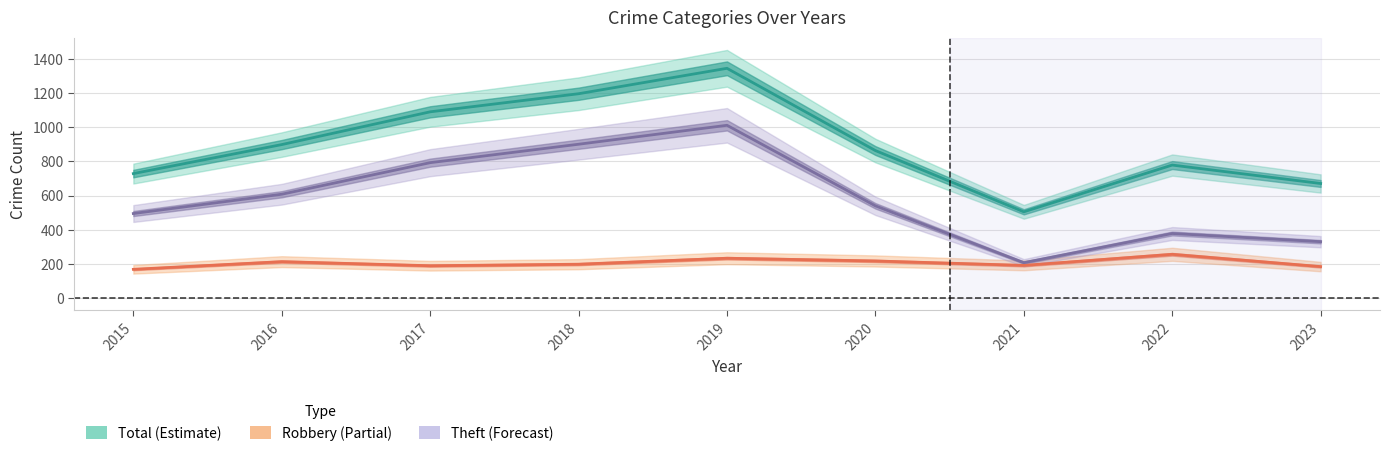

List the labels in order of Robbery (Partial) value, largest first.

2022, 2019, 2020, 2016, 2018, 2021, 2017, 2023, 2015